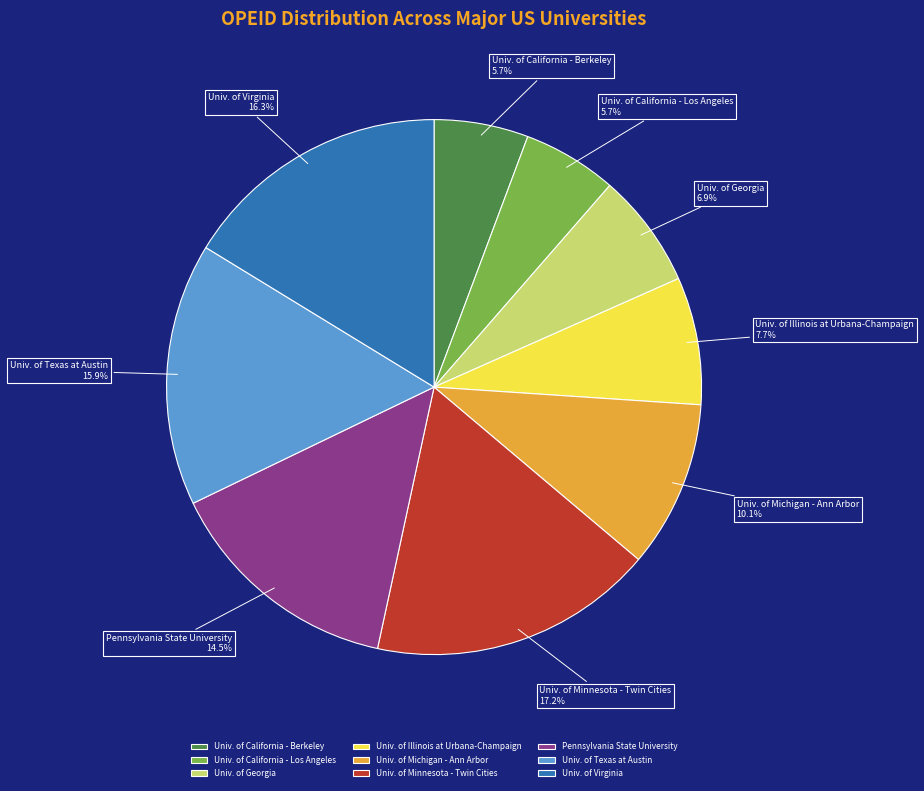

To the nearest percent, what is the difference between the Univ. of Minnesota - Twin Cities and Univ. of Texas at Austin slice percentages?

1%